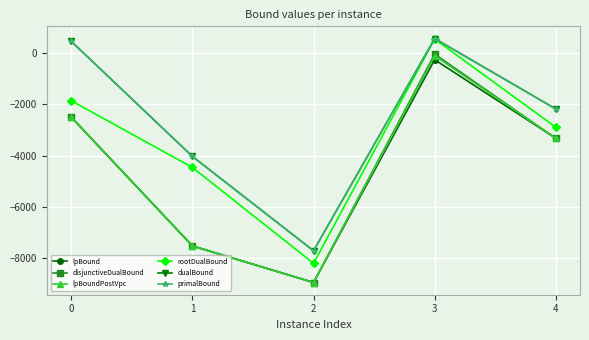

Is it true that lpBoundPostVpc equals -7525.9 at 1?

True